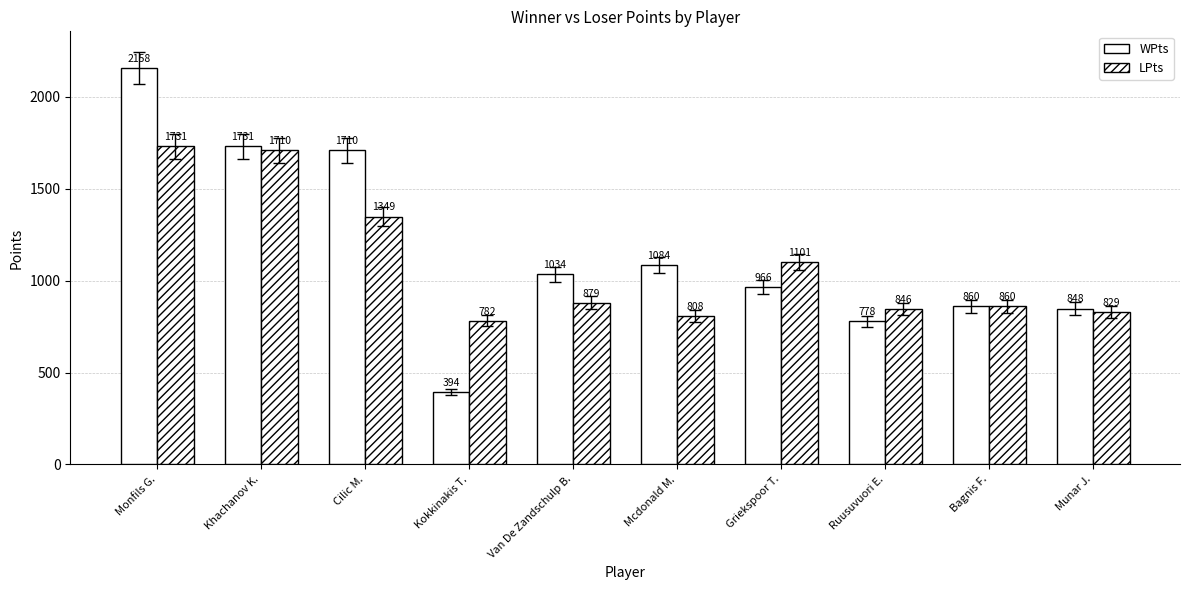

Count the number of categories in the chart.

10